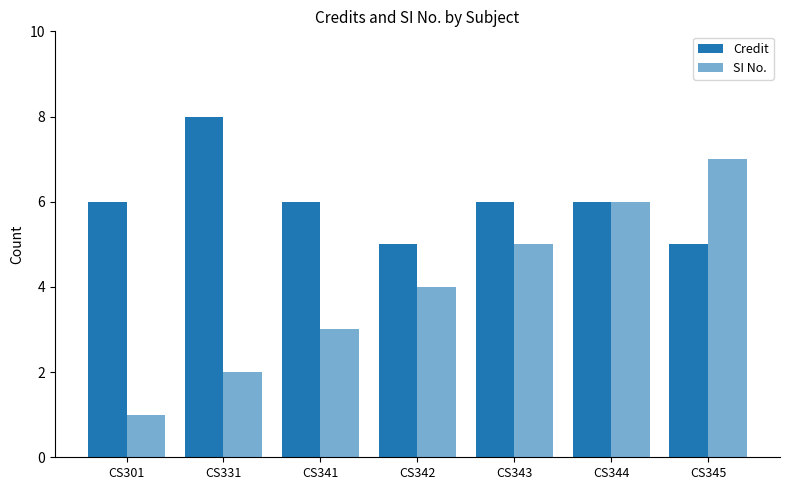

Reading left to right, extract all data points from this chart.

Credit: CS301=6	CS331=8	CS341=6	CS342=5	CS343=6	CS344=6	CS345=5
SI No.: CS301=1	CS331=2	CS341=3	CS342=4	CS343=5	CS344=6	CS345=7